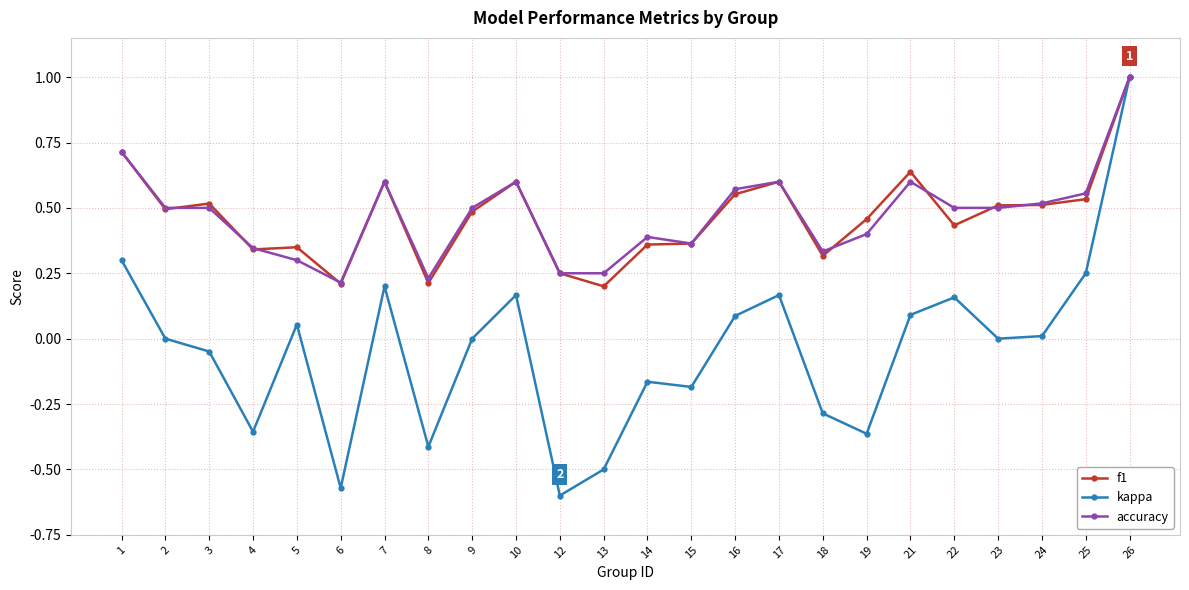

What is the difference between the maximum and minimum values in the f1 series?

0.8